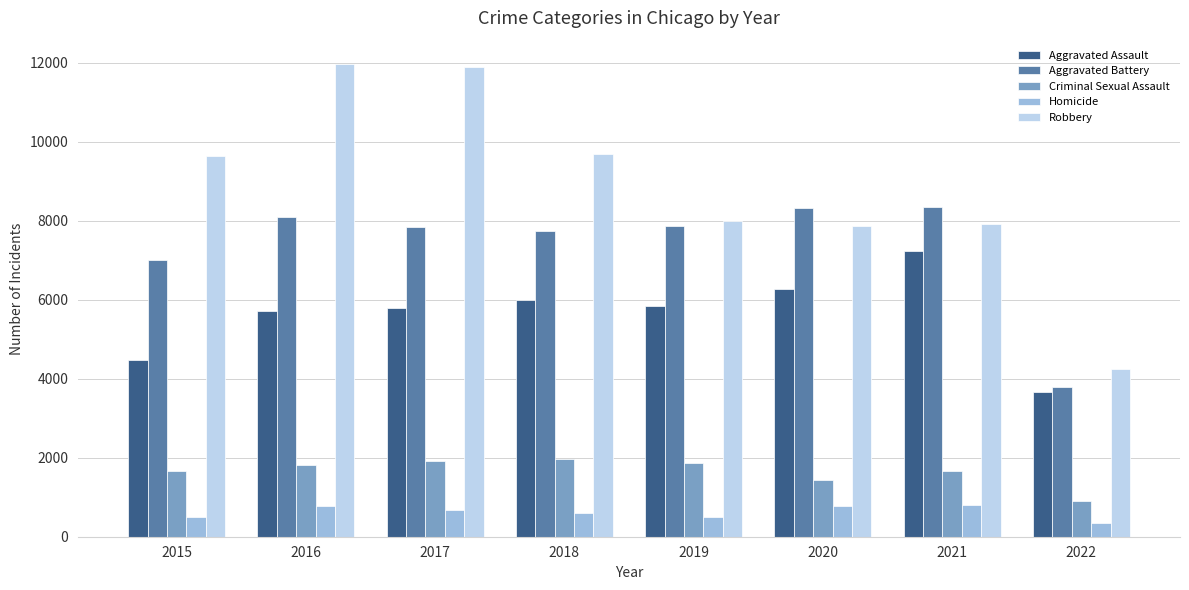

Where is Aggravated Battery nearest to the value 6069?

2015